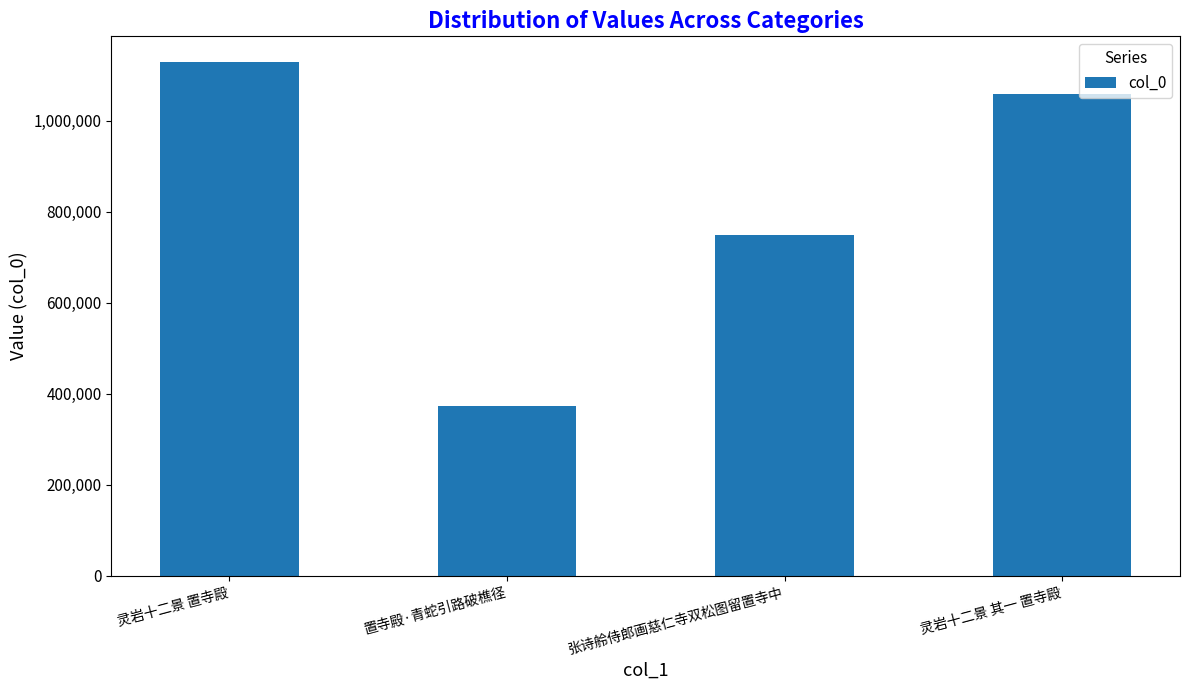

Is it true that the value at 灵岩十二景 置寺殿 is 1710736?

False